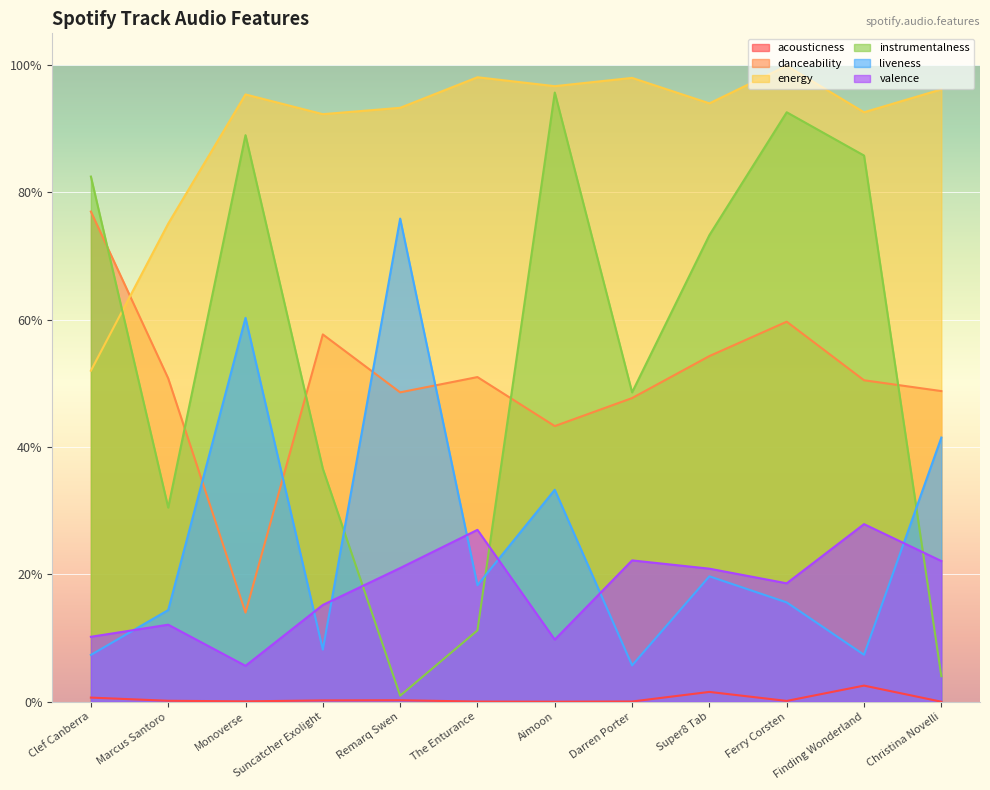

Which series has the largest total across all categories?

energy